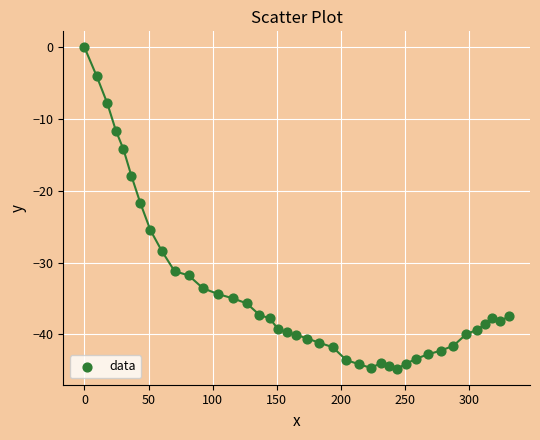

What is the range of X values (max minus min)?

331.3